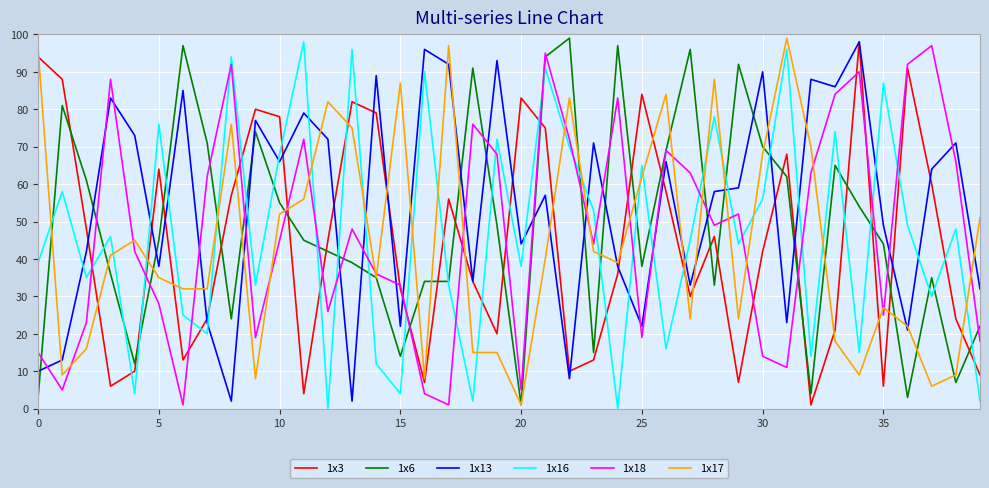

True or false: 1x16 and 1x6 intersect in this chart.

True